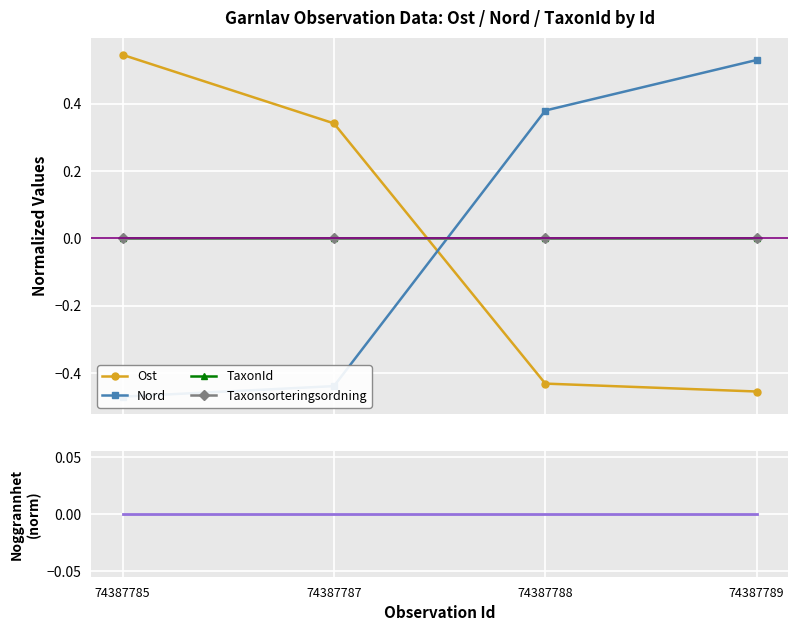

How many categories are shown in the chart?

4